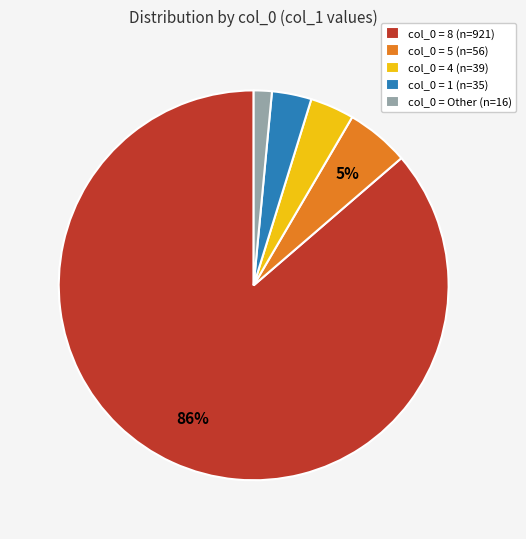

The col_0 = 8 (n=921) slice represents 86% of the pie. True or false?

True